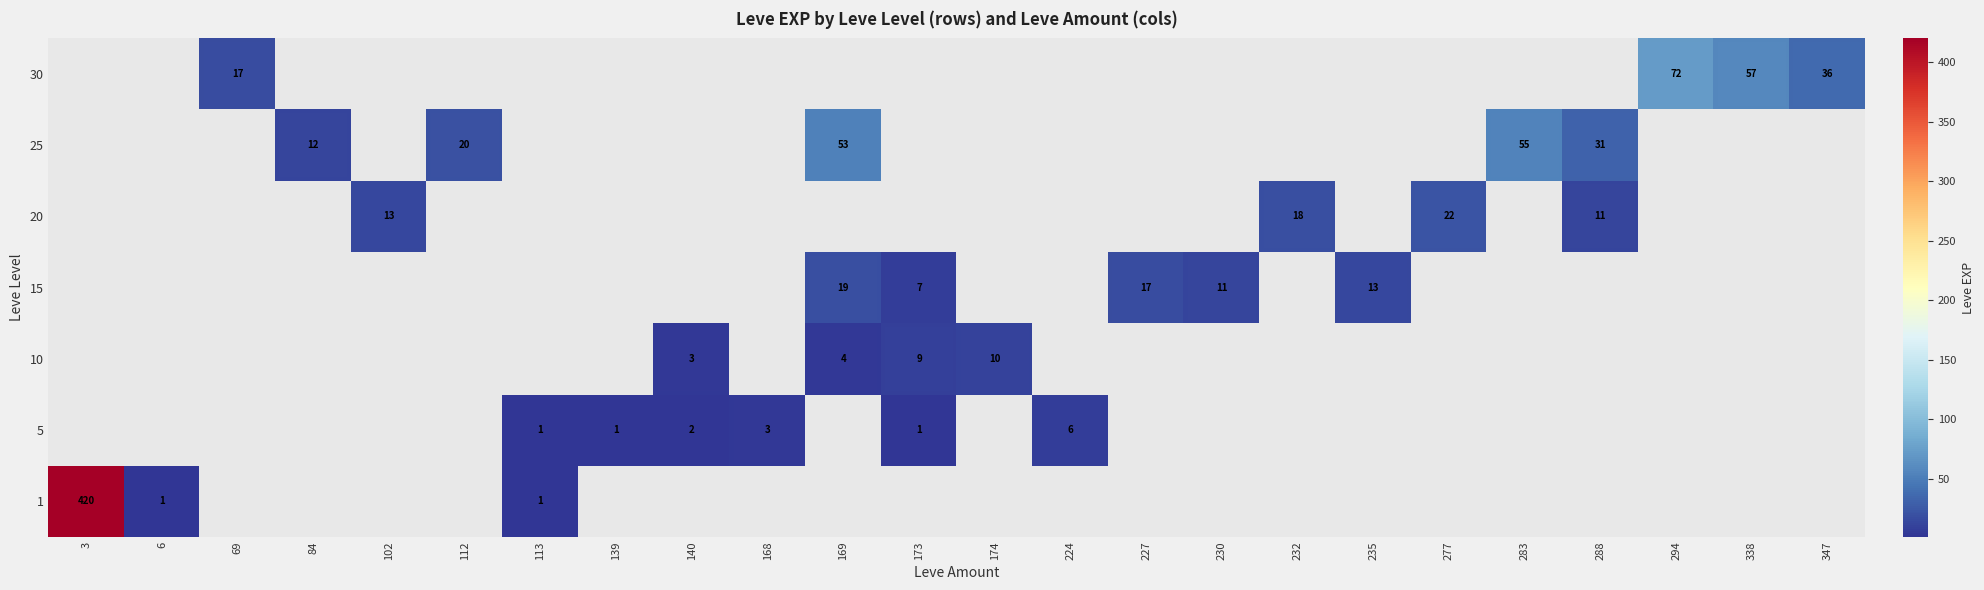

The 20 series shows 22 at 277. True or false?

True